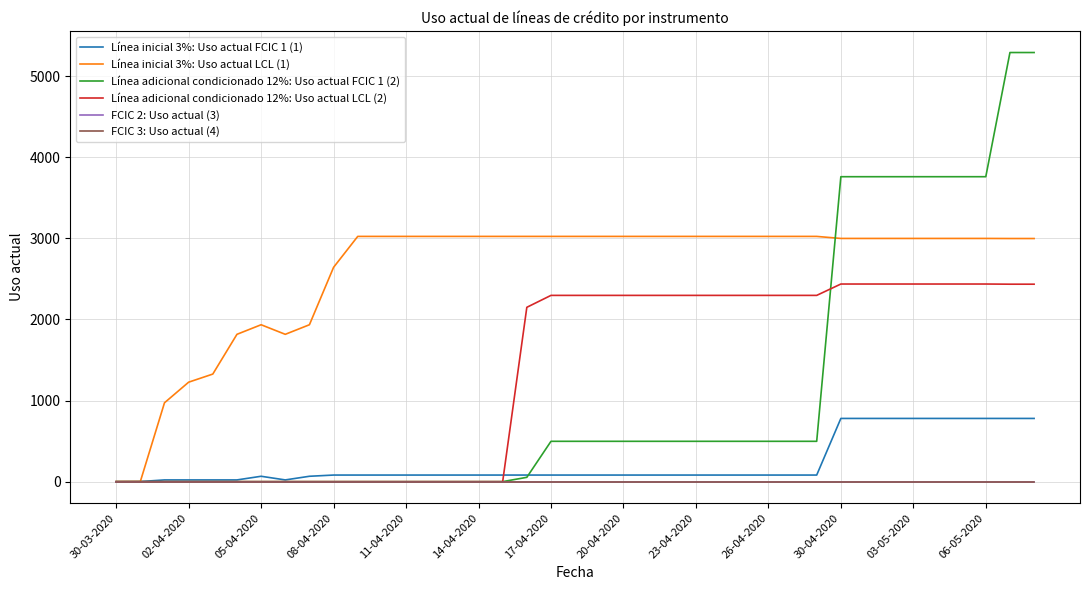

Is this an area chart (filled region under the line)?

No